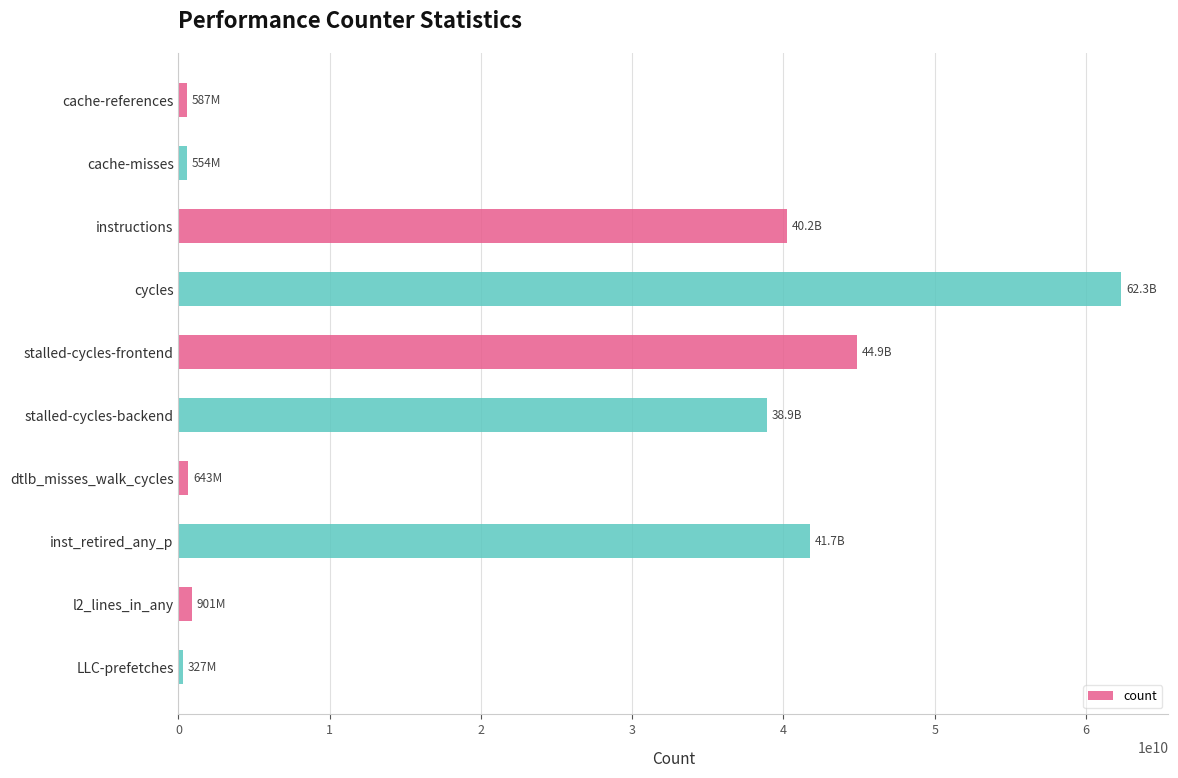

What is the difference between the maximum and second lowest values?

61775160435